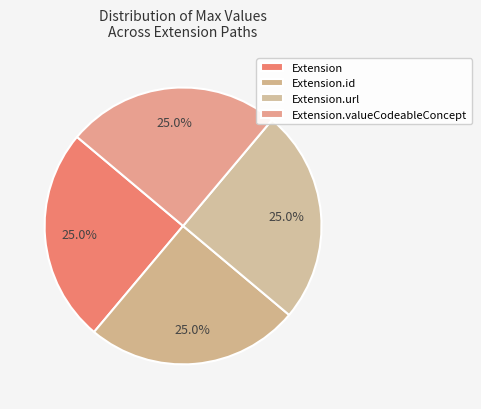

Is there any slice that represents more than half of the pie?

No